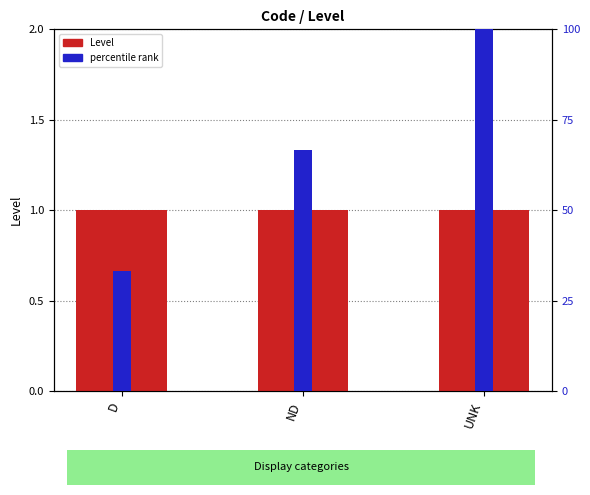

How many groups of bars are there?

3